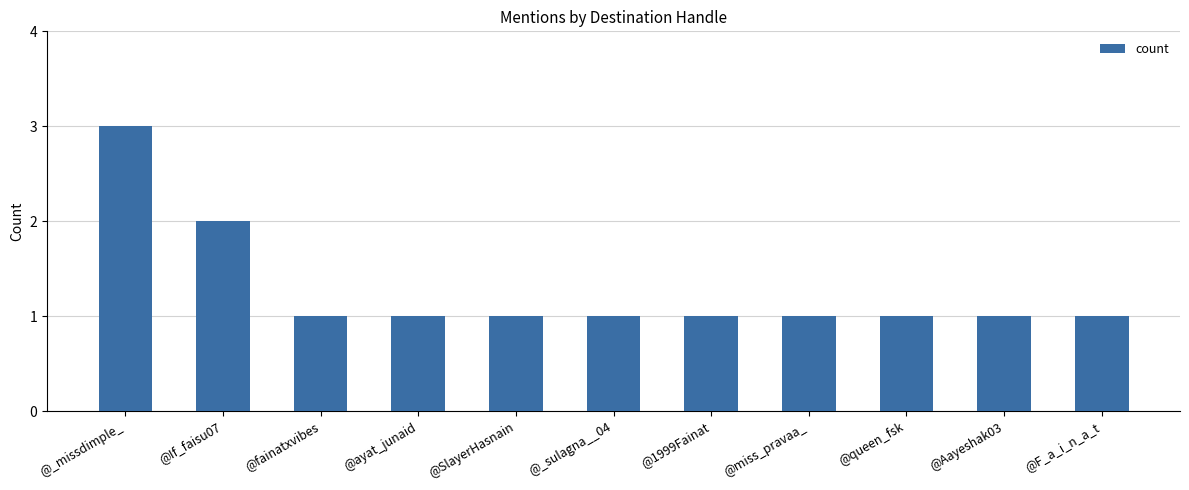

What is the ratio of the value at @SlayerHasnain to the value at @If_faisu07?

0.5